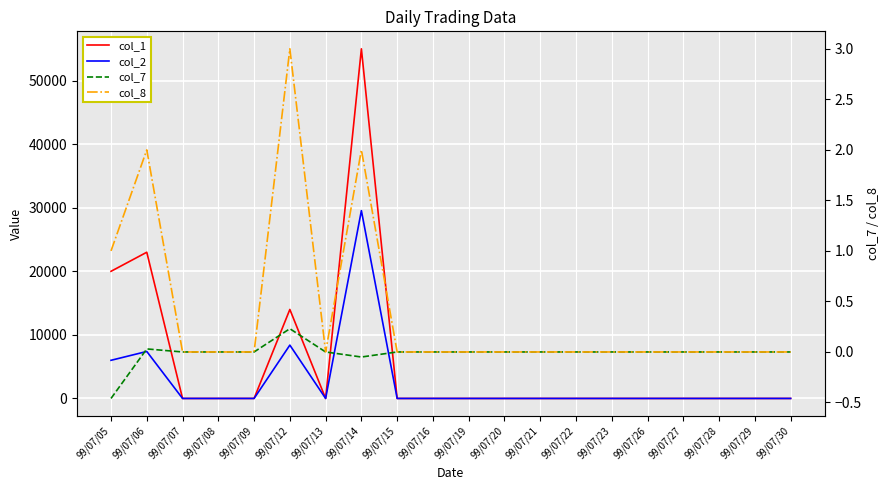

Which series has the largest range (max minus min)?

col_1